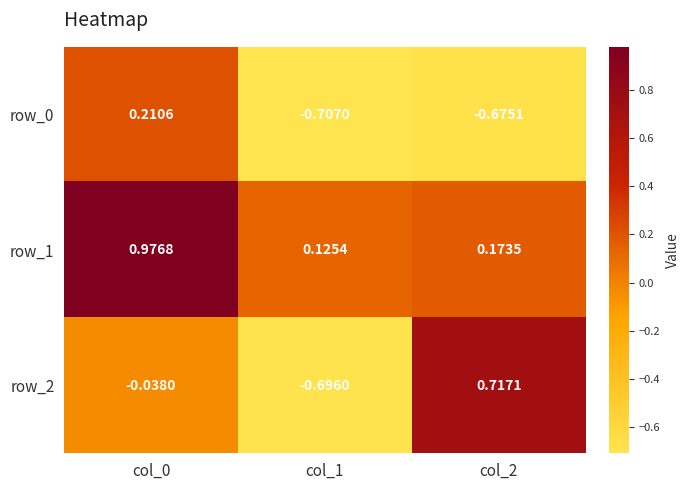

Is the value of row_0 at col_1 greater than the value of row_2 at col_0?

No